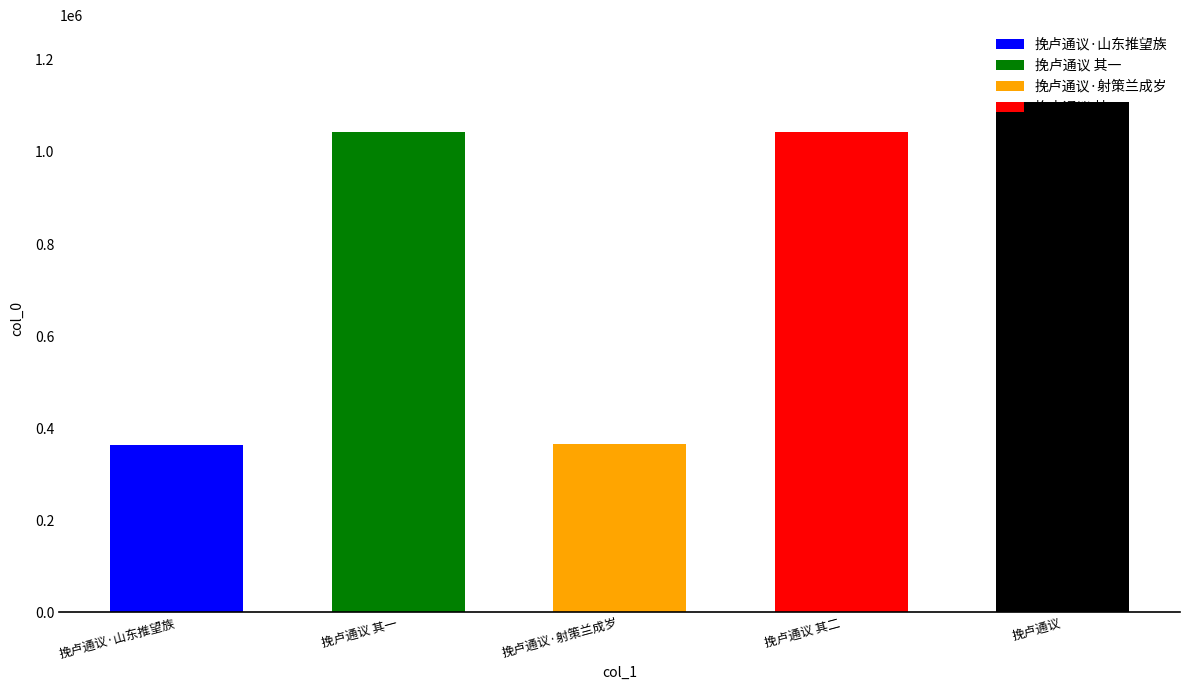

What is the change in value from 挽卢通议 其二 to 挽卢通议?

+66176